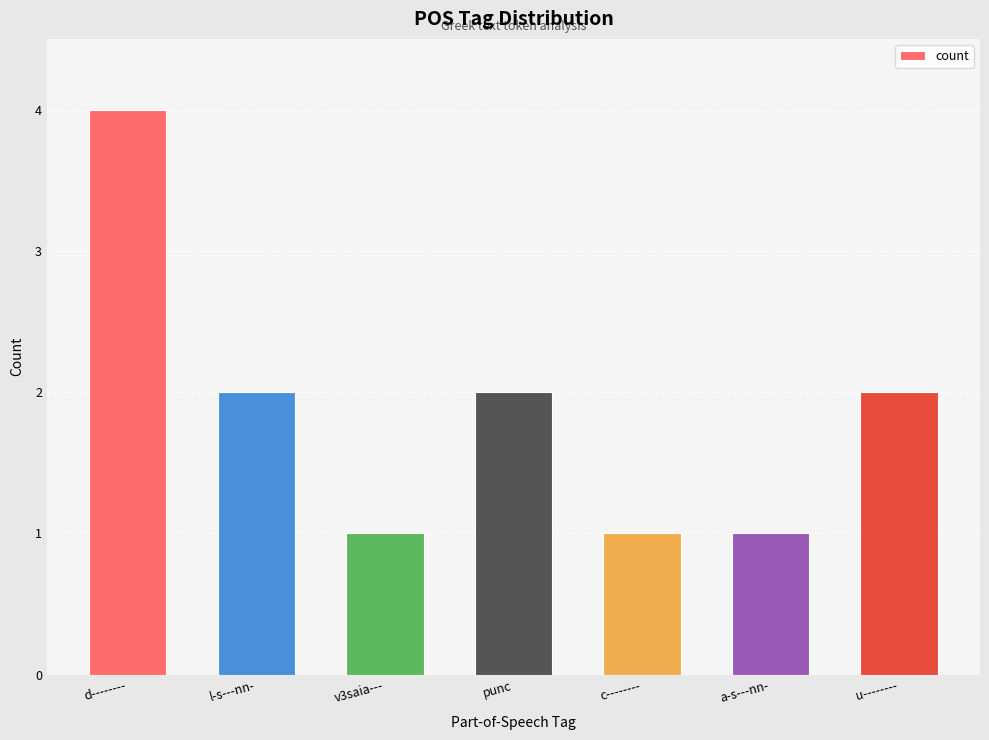

What is the value of the 1st bar from the left?

4